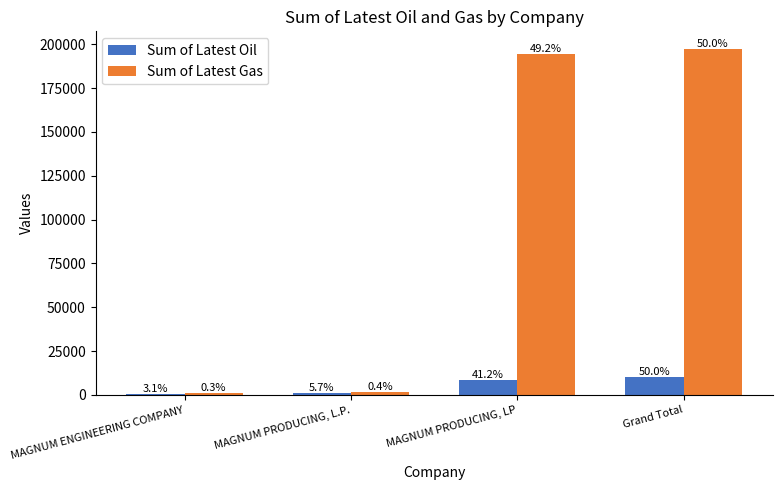

What is the average value of the Sum of Latest Gas series?

98752